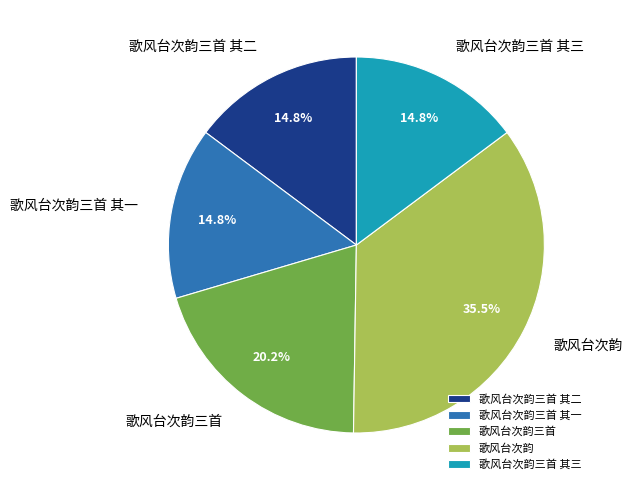

The 歌风台次韵三首 slice represents 20% of the pie. True or false?

True